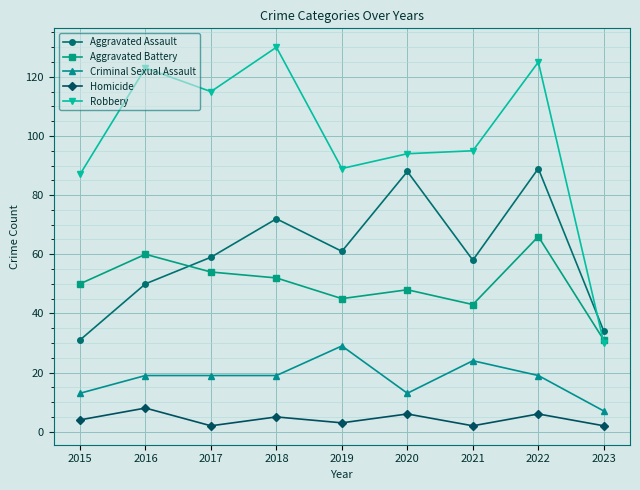

Reading left to right, extract all data points from this chart.

Aggravated Assault: 31	50	59	72	61	88	58	89	34
Aggravated Battery: 50	60	54	52	45	48	43	66	31
Criminal Sexual Assault: 13	19	19	19	29	13	24	19	7
Homicide: 4	8	2	5	3	6	2	6	2
Robbery: 87	123	115	130	89	94	95	125	30